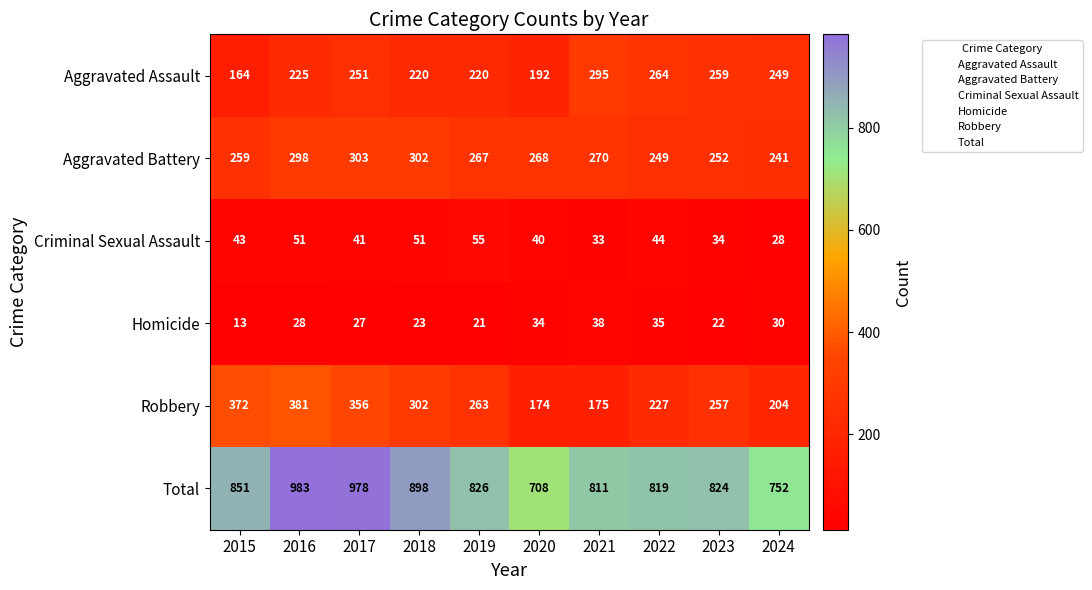

What is the difference between the maximum and minimum values in the Homicide series?

25